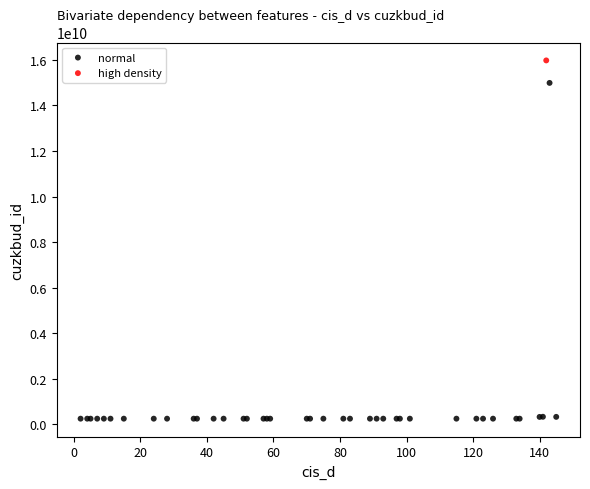

What are all the series names shown in the legend?

normal, high density